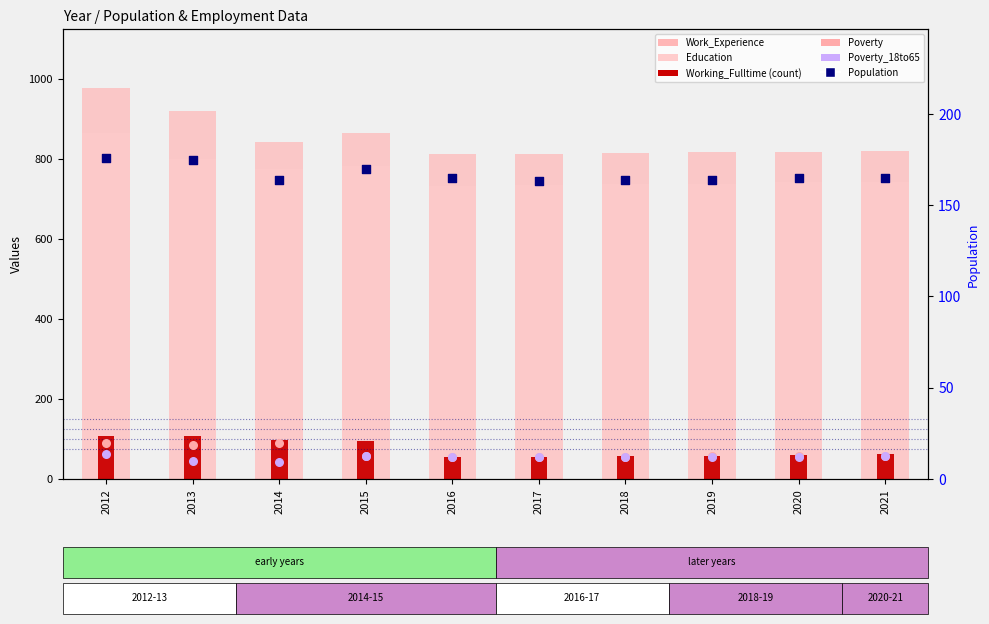

What is the total value across all series at 2018?

1882